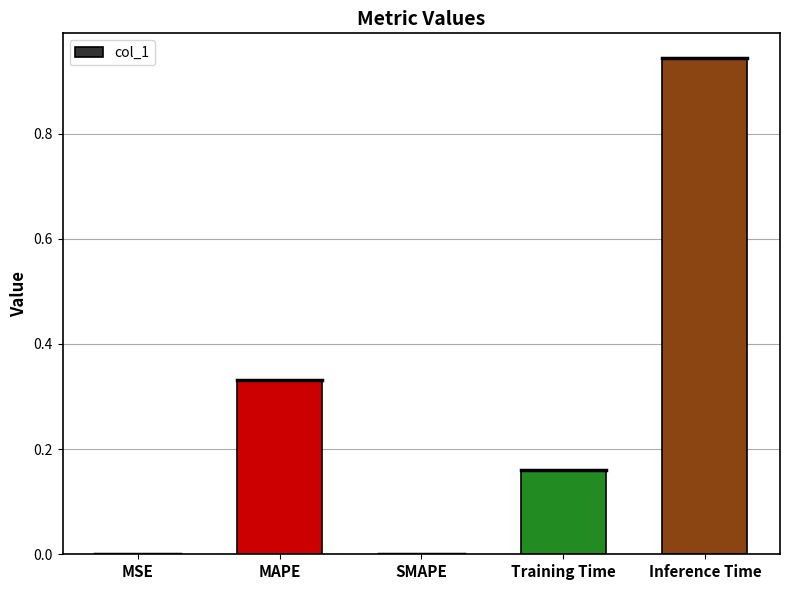

Which category has the highest value across all series?

Inference Time